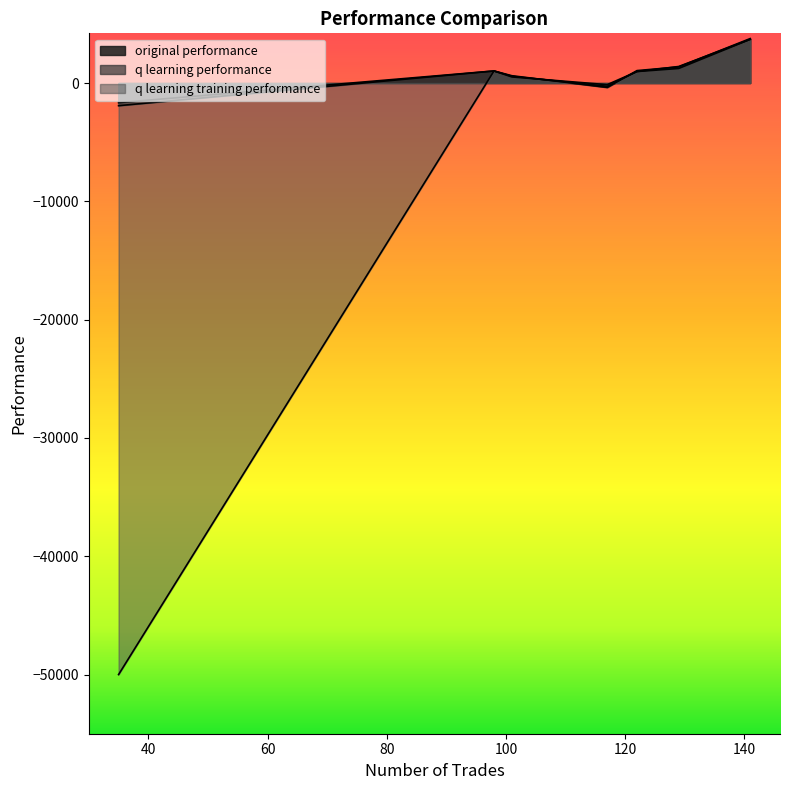

What is the difference between the q learning training performance values at 122 and 117?

1244.2